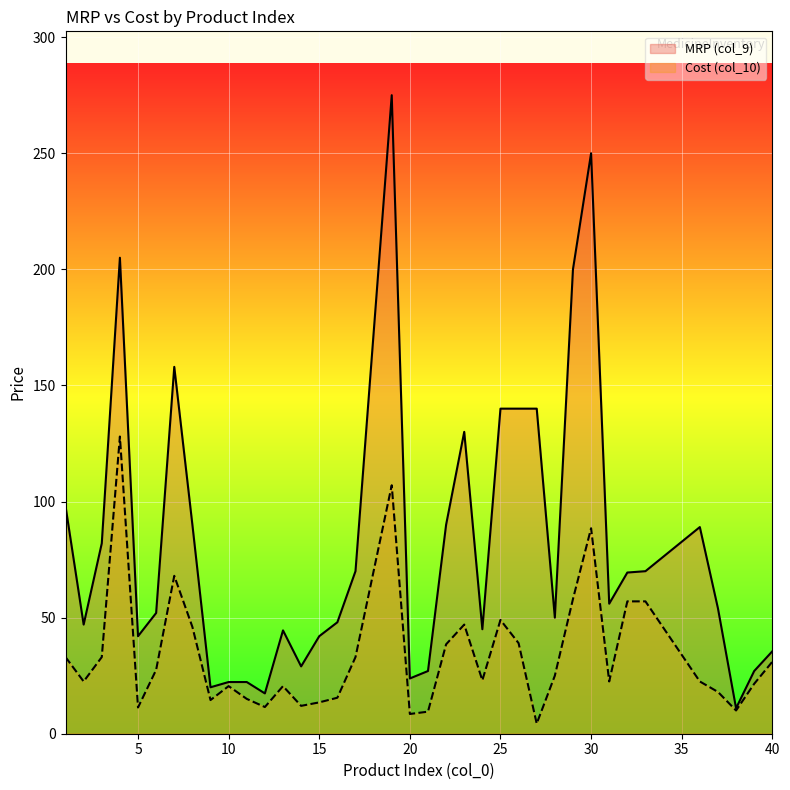

In Cost (col_10), how many points are lower than both neighbors (excluding endpoints)?

10